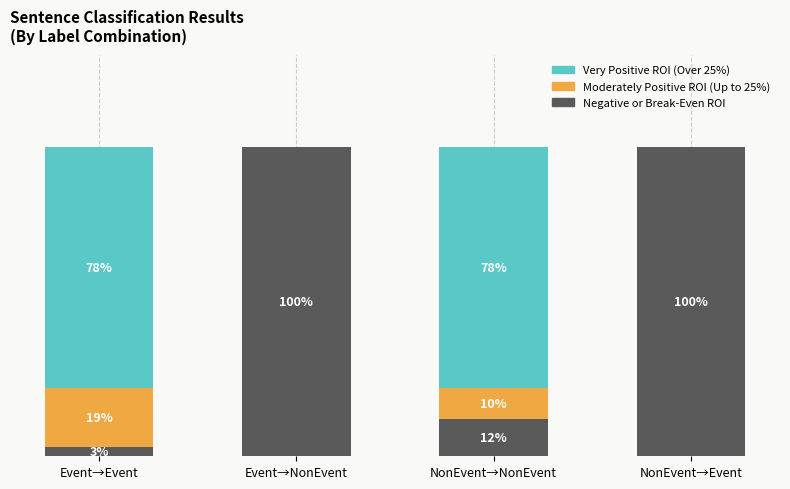

What is the value of the Negative or Break-Even ROI bar at the 1st from the left?

3